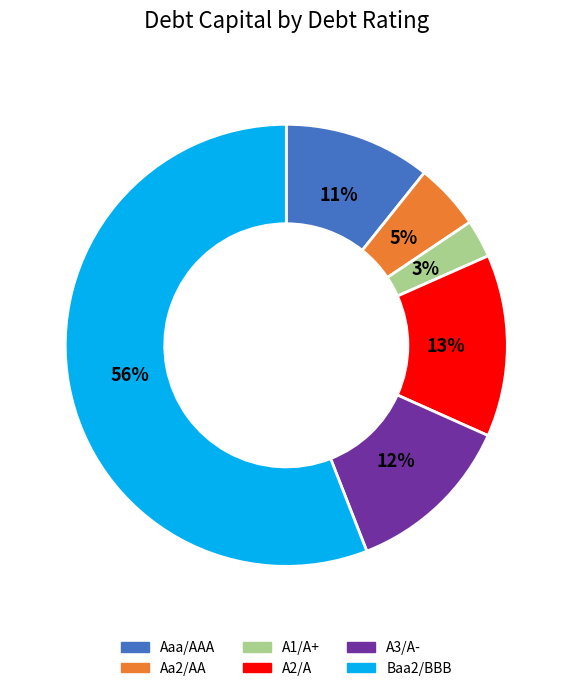

What is the smallest slice in the pie chart?

A1/A+